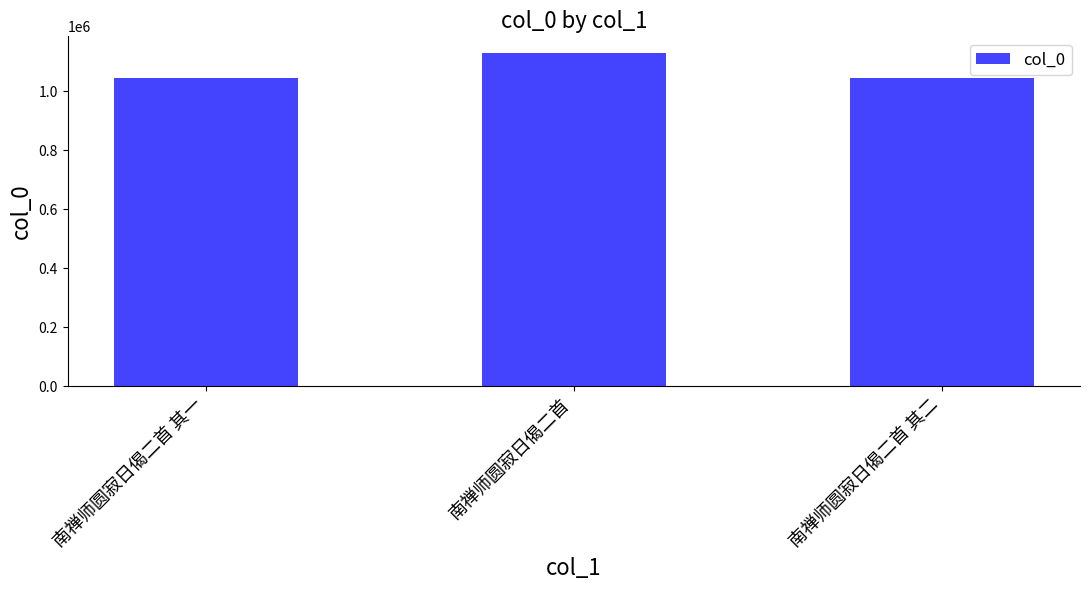

What is the greatest value displayed?

1129771